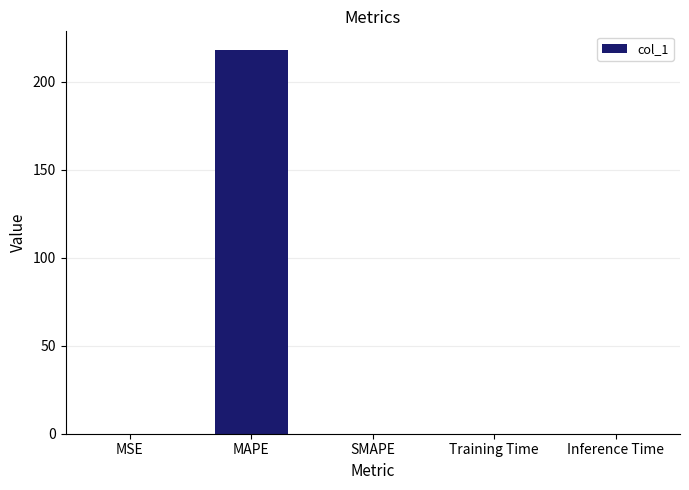

What is the sum of the values at SMAPE and MAPE?

217.7